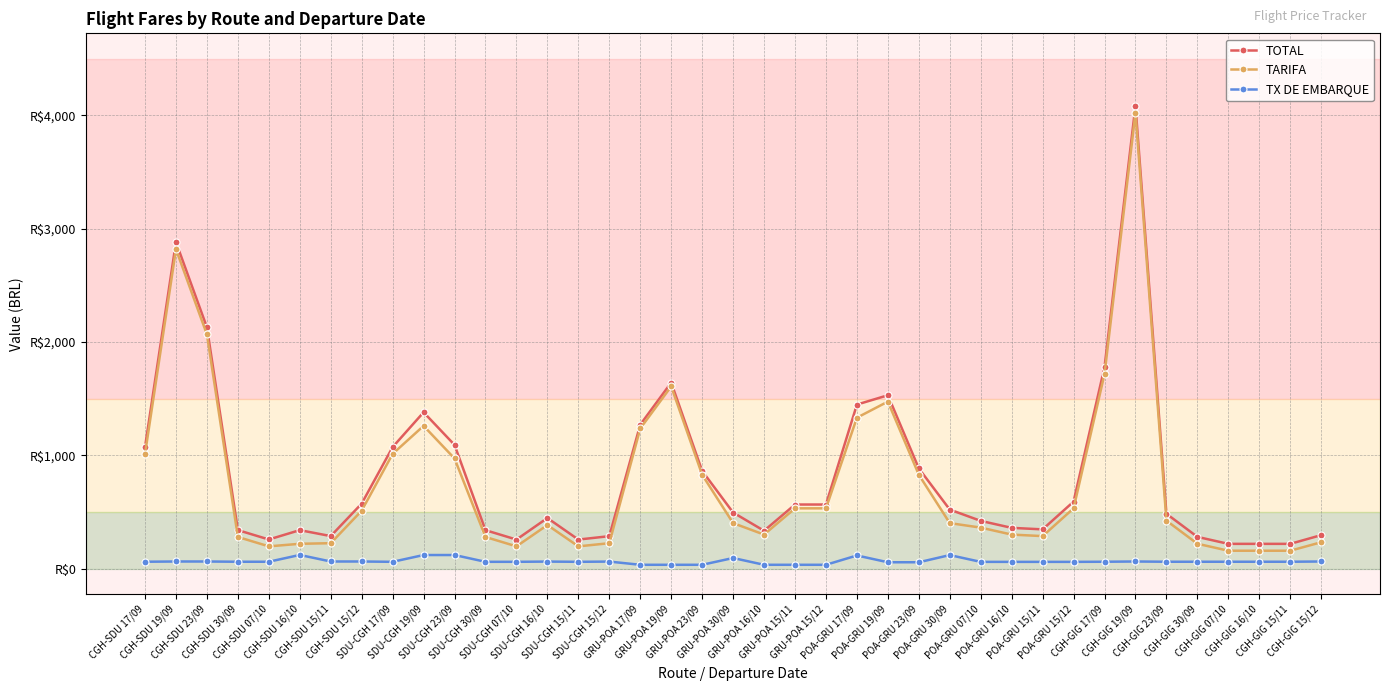

What is the difference between the second highest and second lowest values in the TX DE EMBARQUE series?

86.2